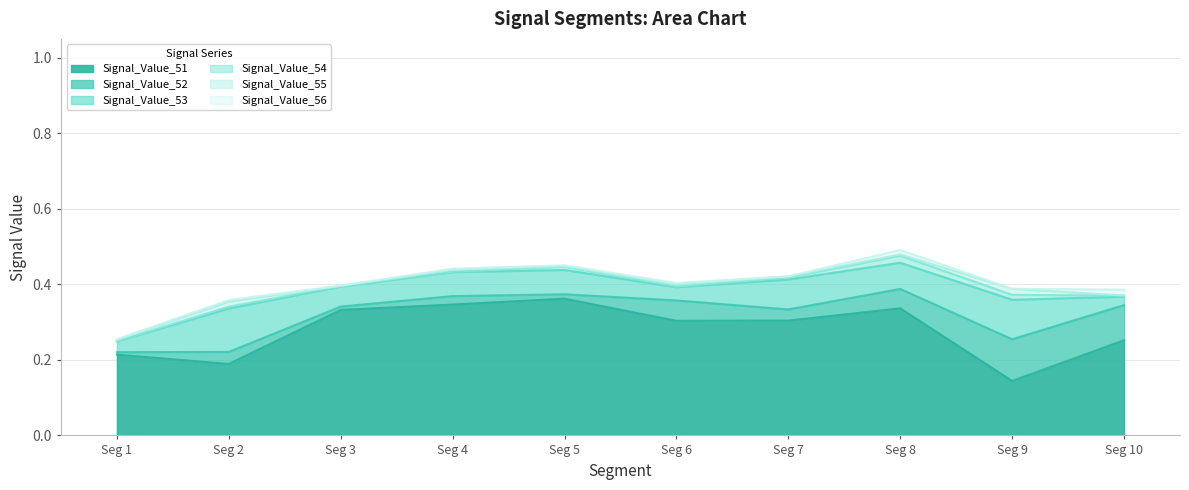

True or false: Signal_Value_52 and Signal_Value_55 cross at least once.

False